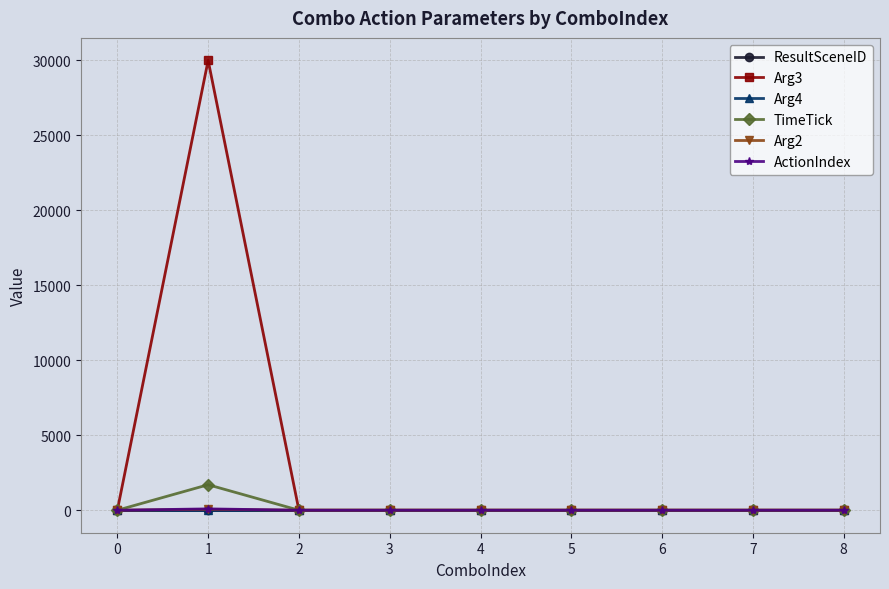

Rank the categories by Arg4 value from lowest to highest.

0, 1, 2, 3, 4, 5, 6, 7, 8